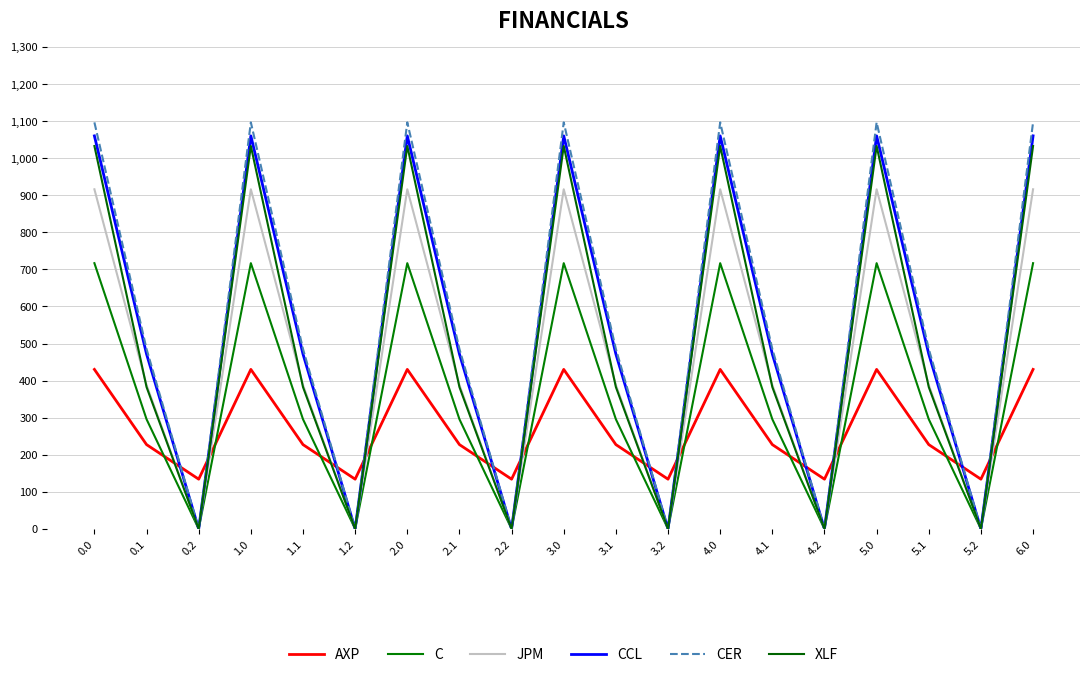

What is the sum of all CER values?

10589.1